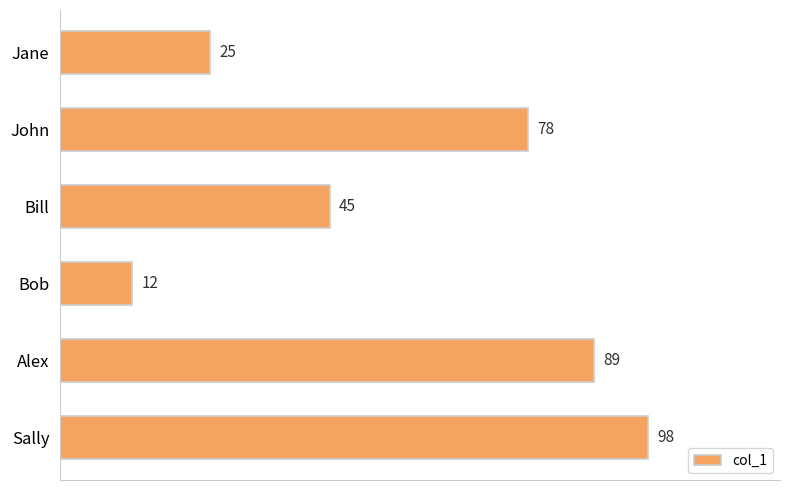

What is the change in value from Bob to Sally?

+86